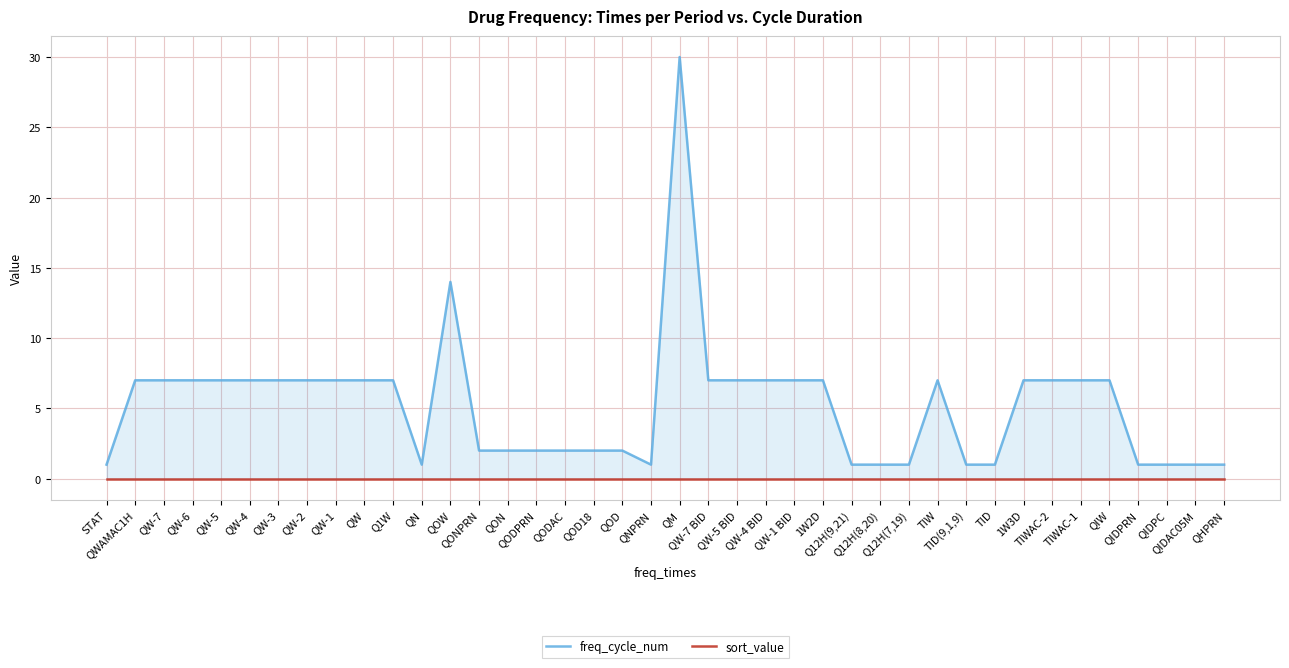

Is it true that sort_value equals 0 at Q12H(9,21)?

True